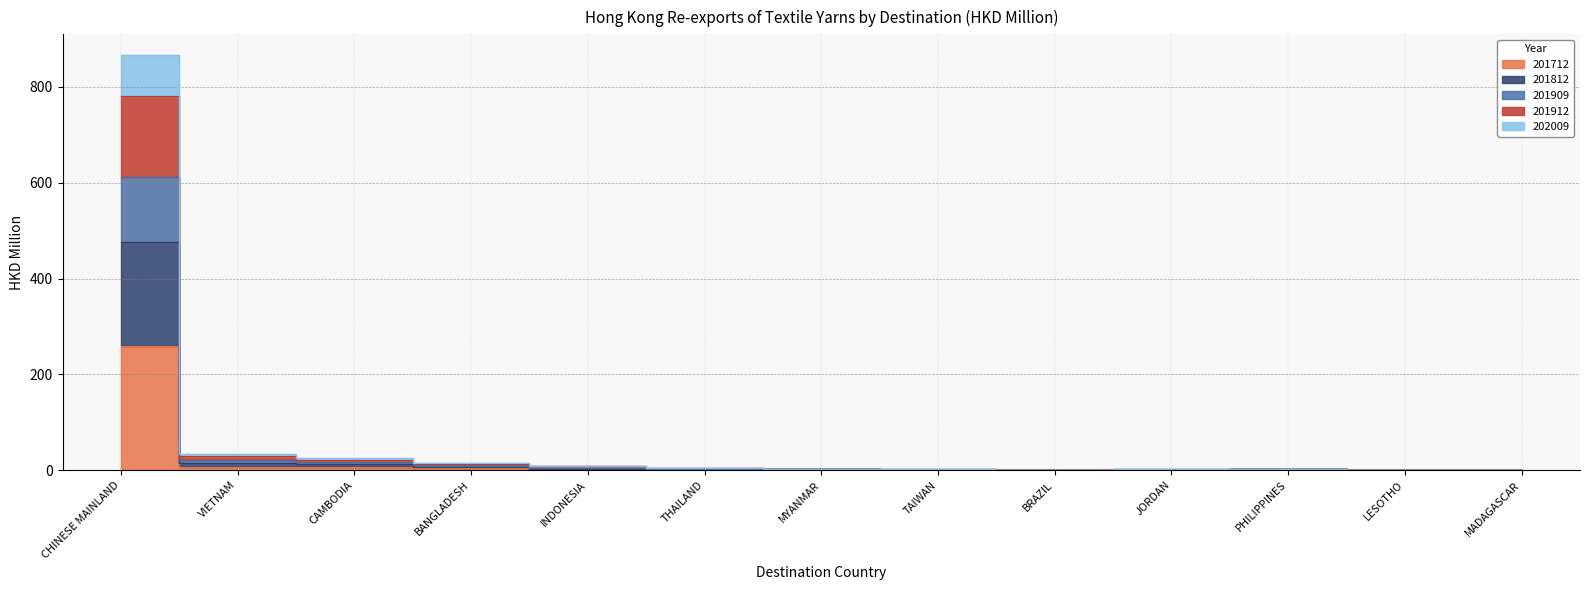

True or false: 201812 has a value of 37.3 at CAMBODIA.

False